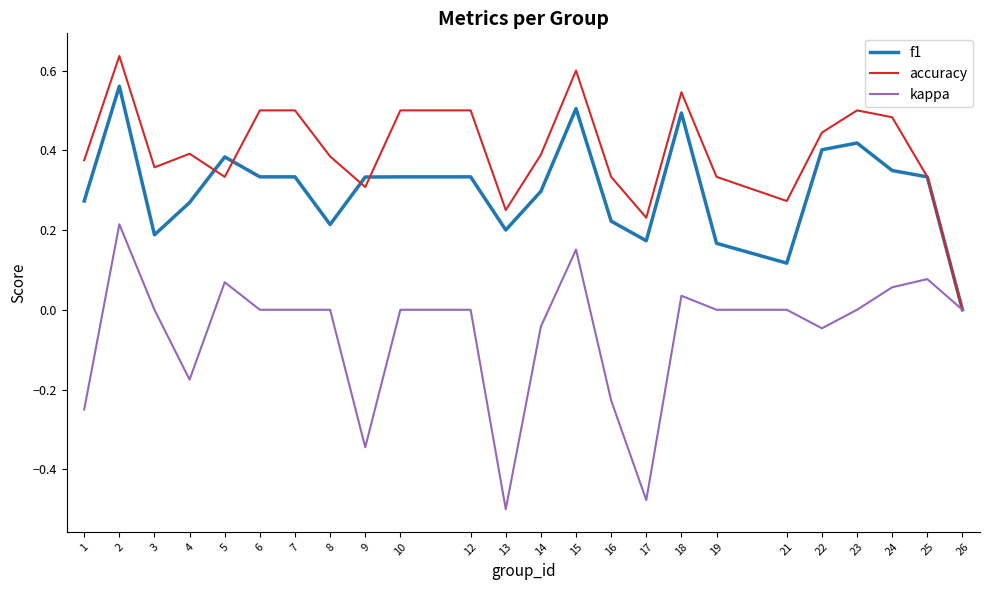

What is the total value across all series at 18?

1.1